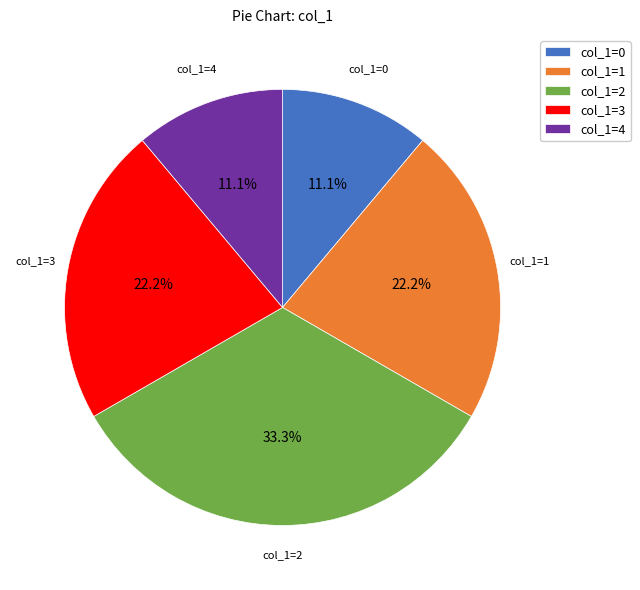

To the nearest percent, what is the average slice percentage?

20%